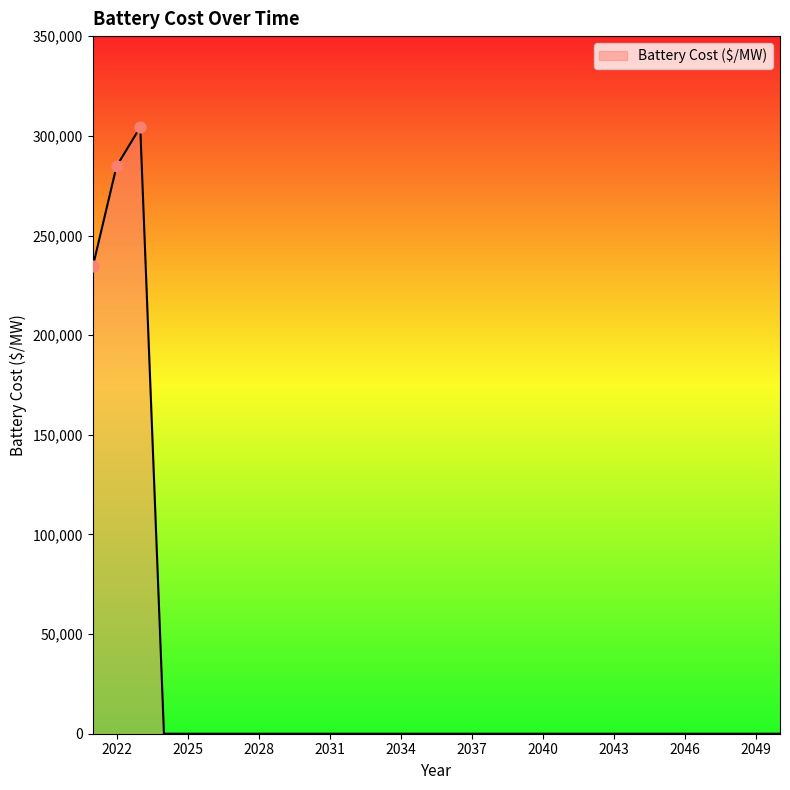

What is the greatest value displayed?

304421.7